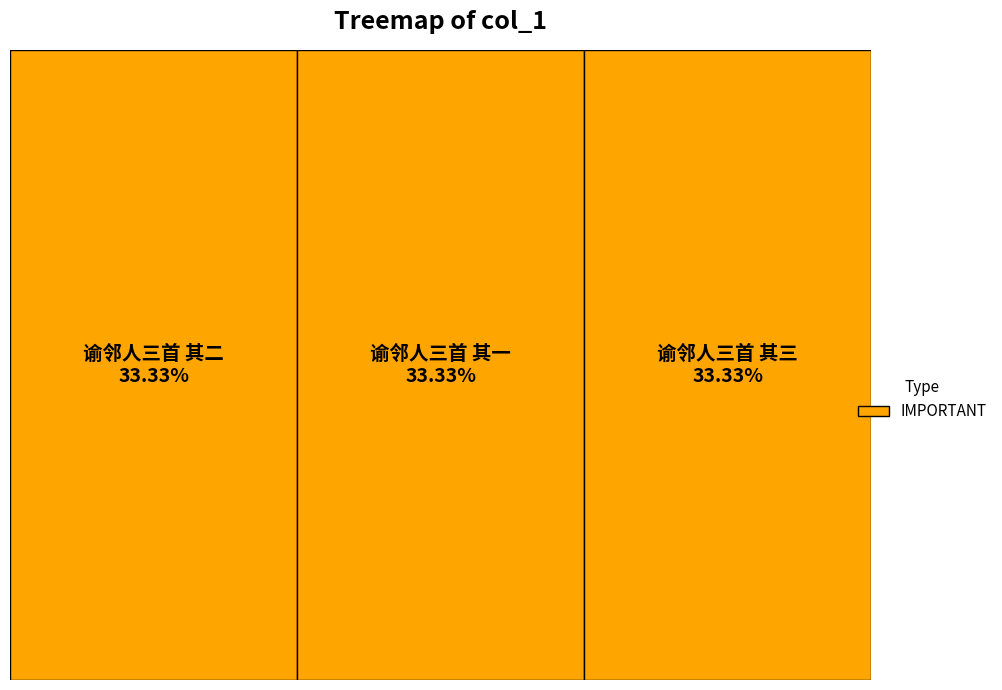

How many slices are in this pie chart?

3